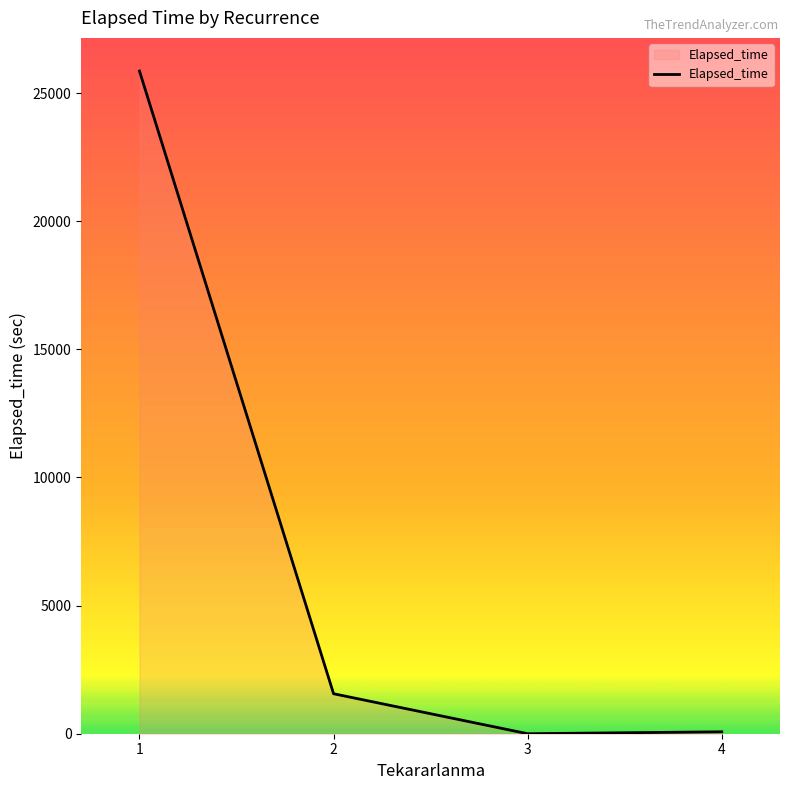

Does the chart have visible grid lines?

No